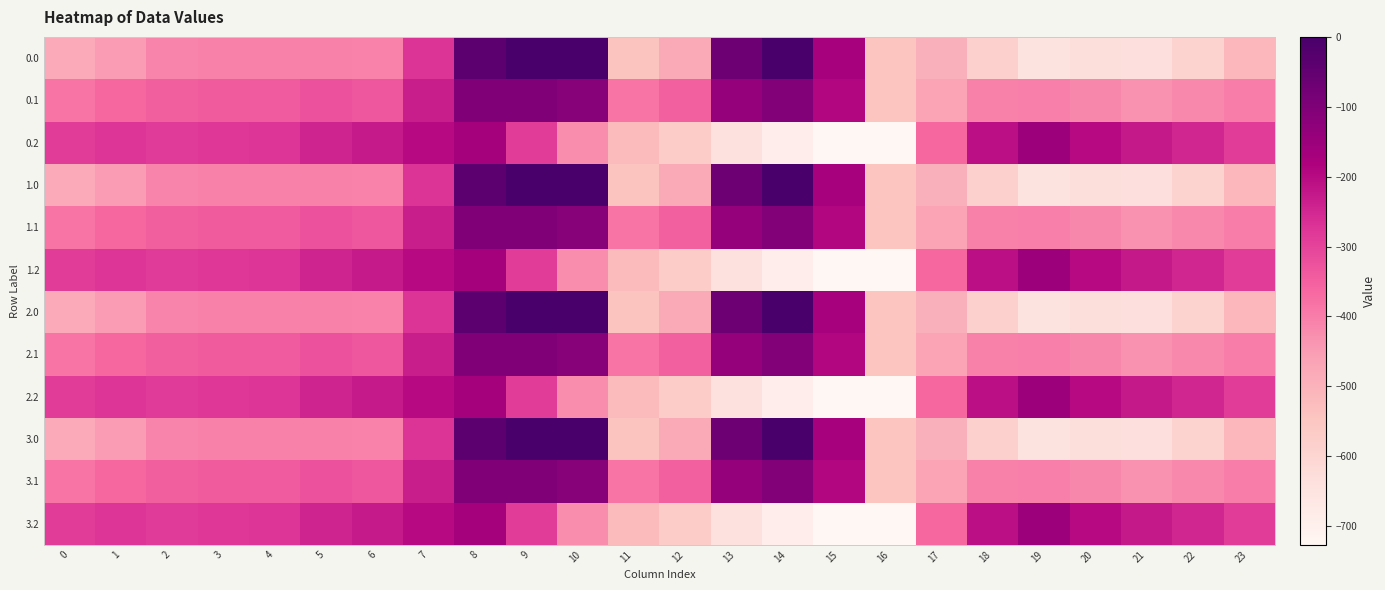

Which has a higher value, 20 or 21?

20